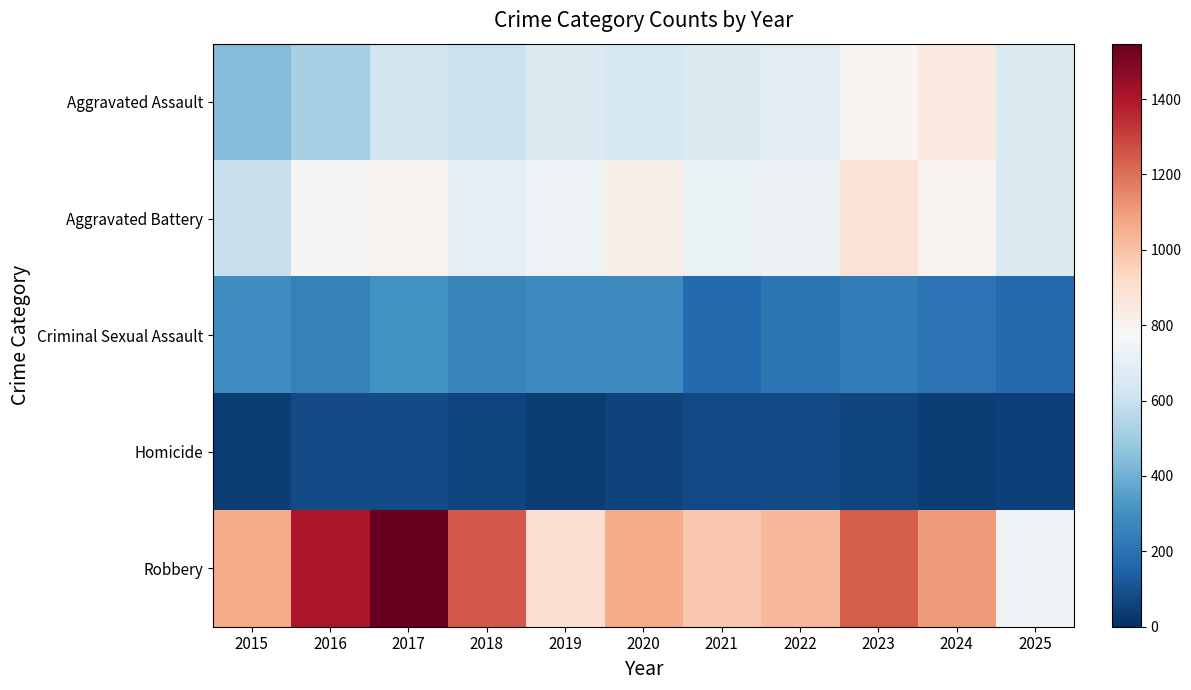

Which has a higher value, 2015 or 2019?

2019